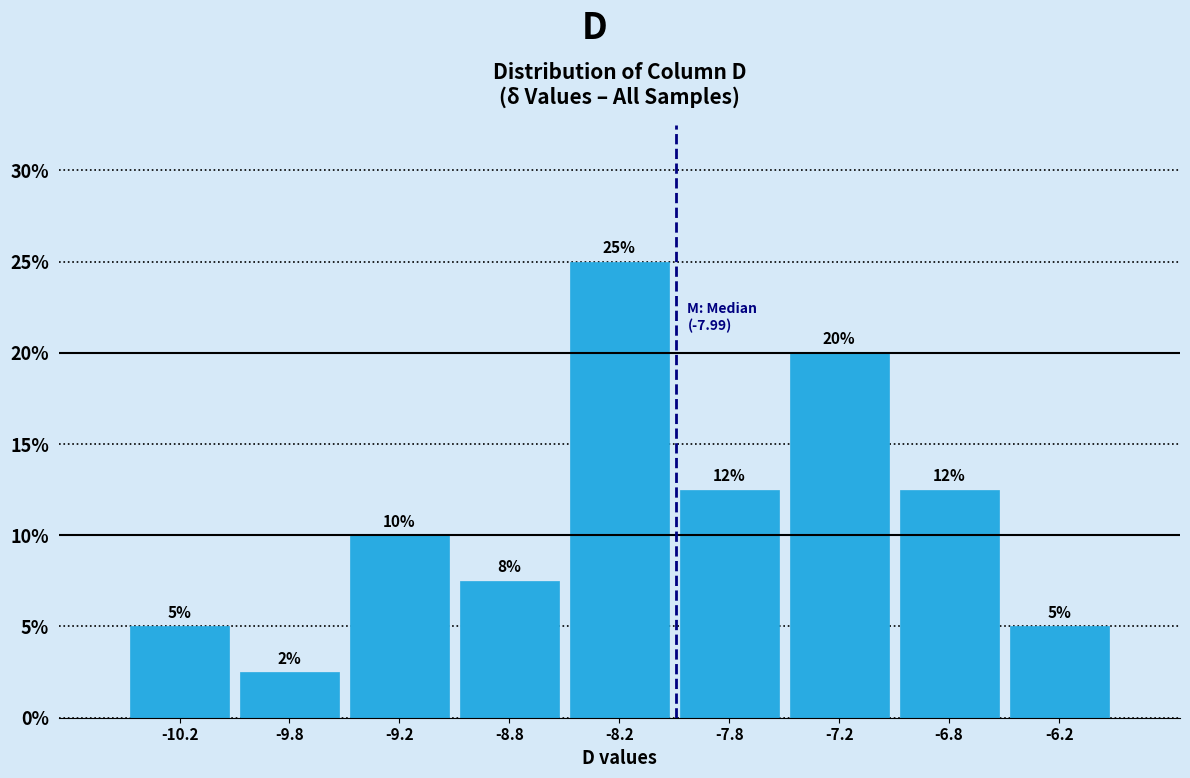

Over which range of the x-axis is the bar tallest?

-8.5 to -8.0